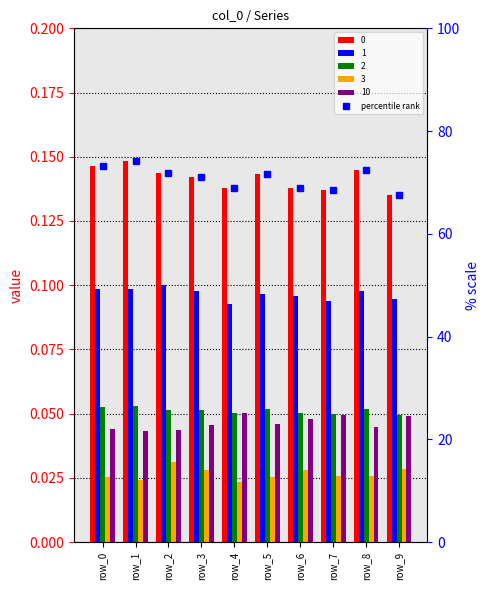

Reading right to left, extract all data points from this chart.

67.5	72.4	68.4	68.9	71.6	68.9	71.2	71.9	74.1	73.2